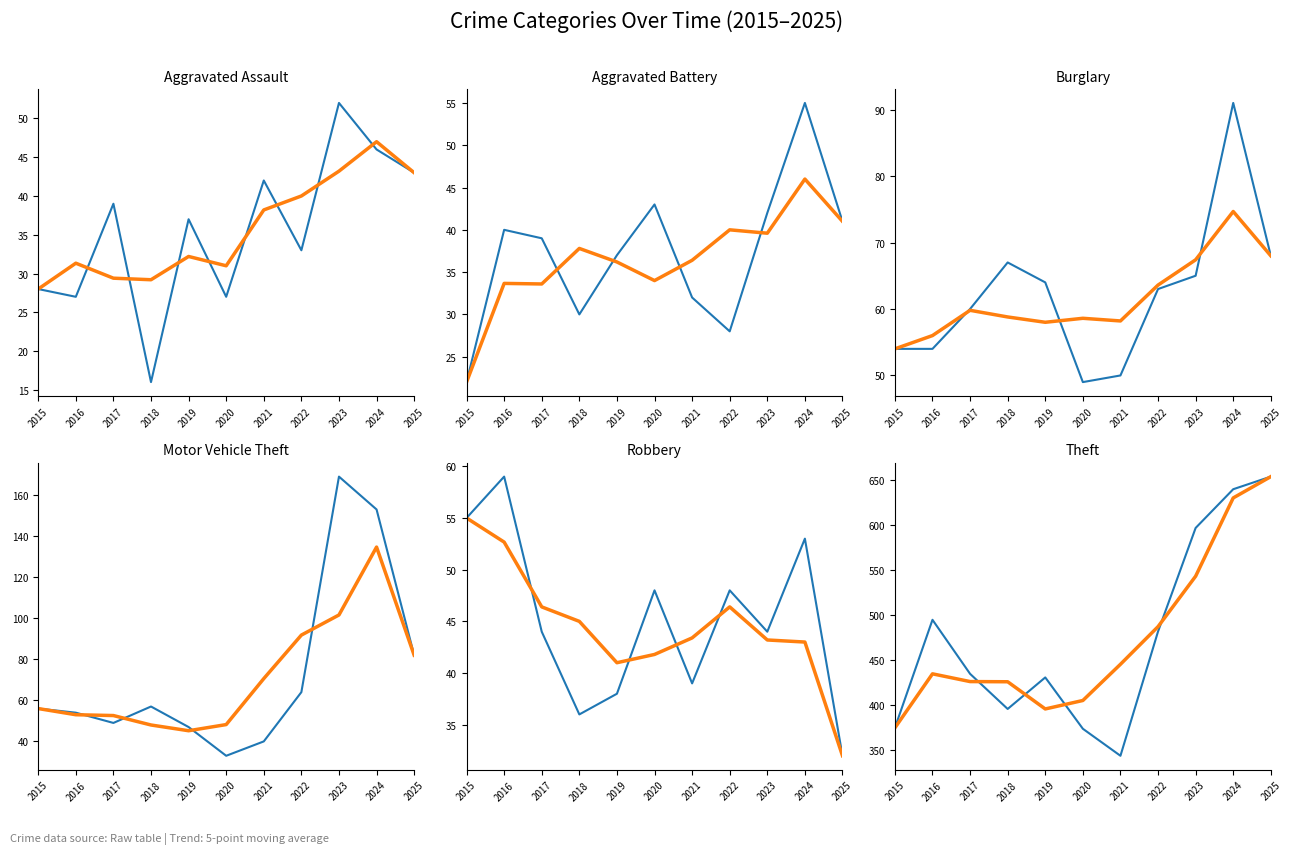

Which series has the widest spread of values?

Theft